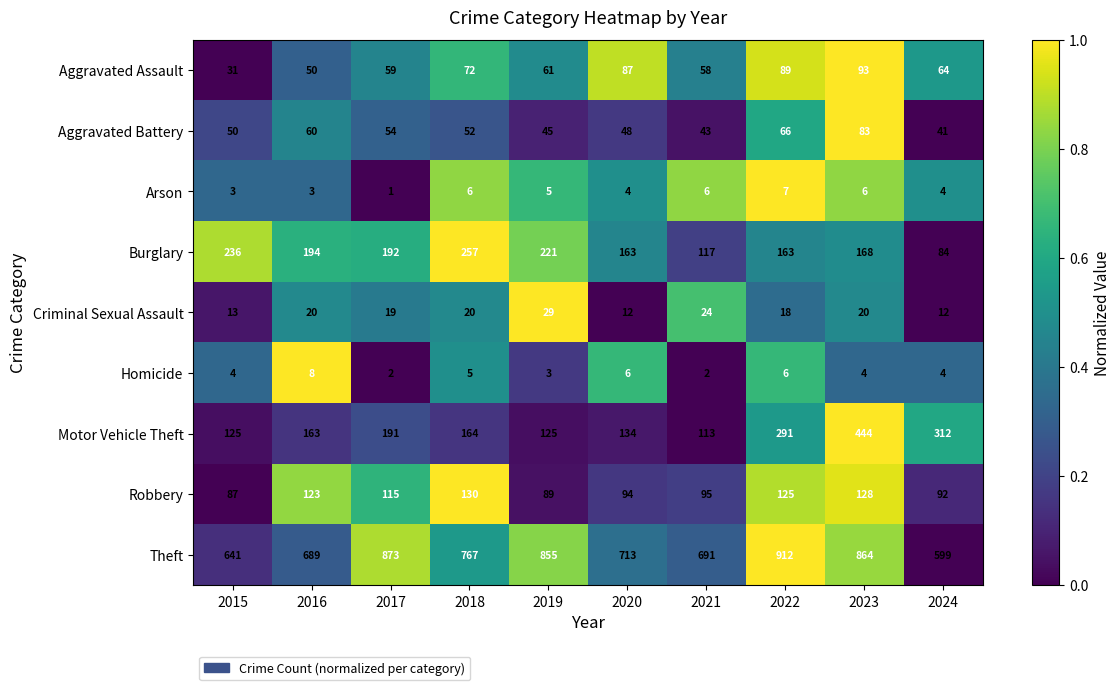

At which category is the sum across all series the highest?

2023